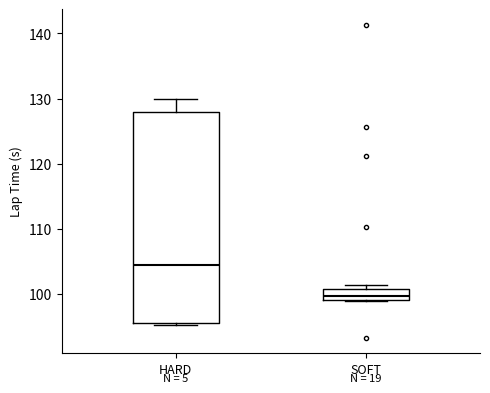

Which box is the tallest, from its lower edge to its upper edge?

HARD